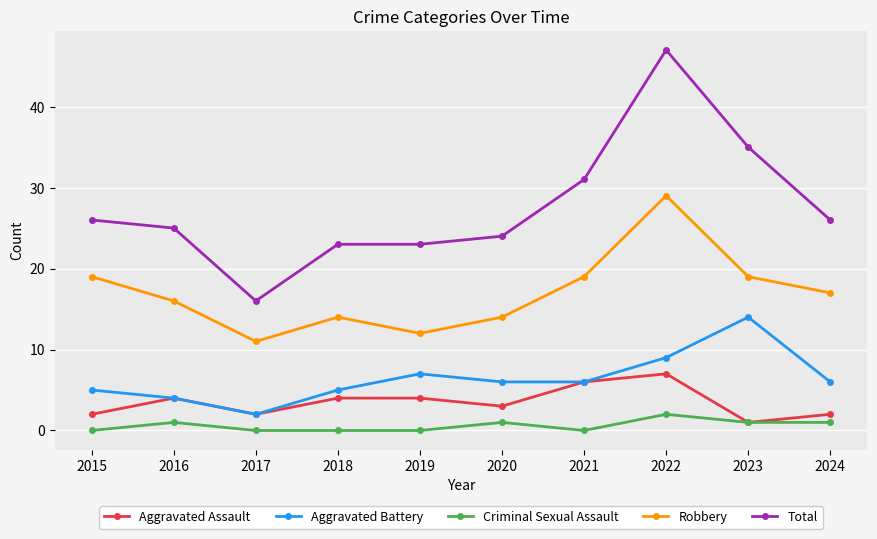

Read the Total value at 2017, to the nearest 10.

20